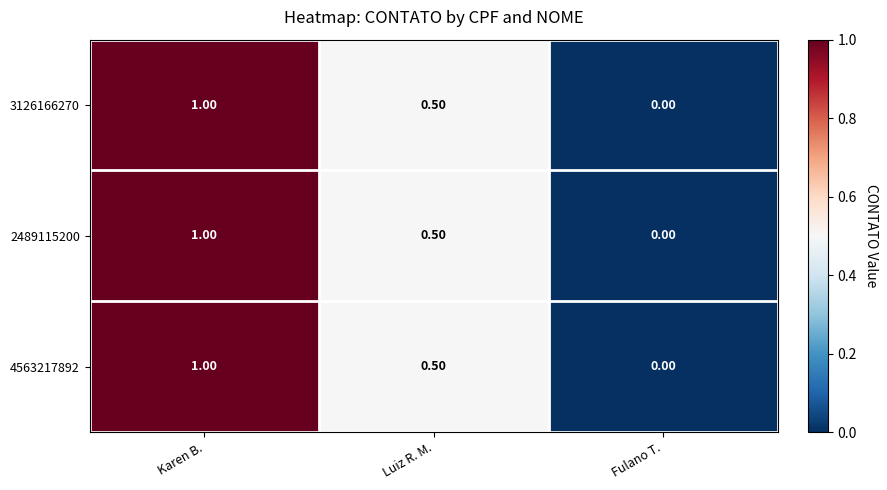

At which label is 2489115200 closest to 0?

Fulano T.